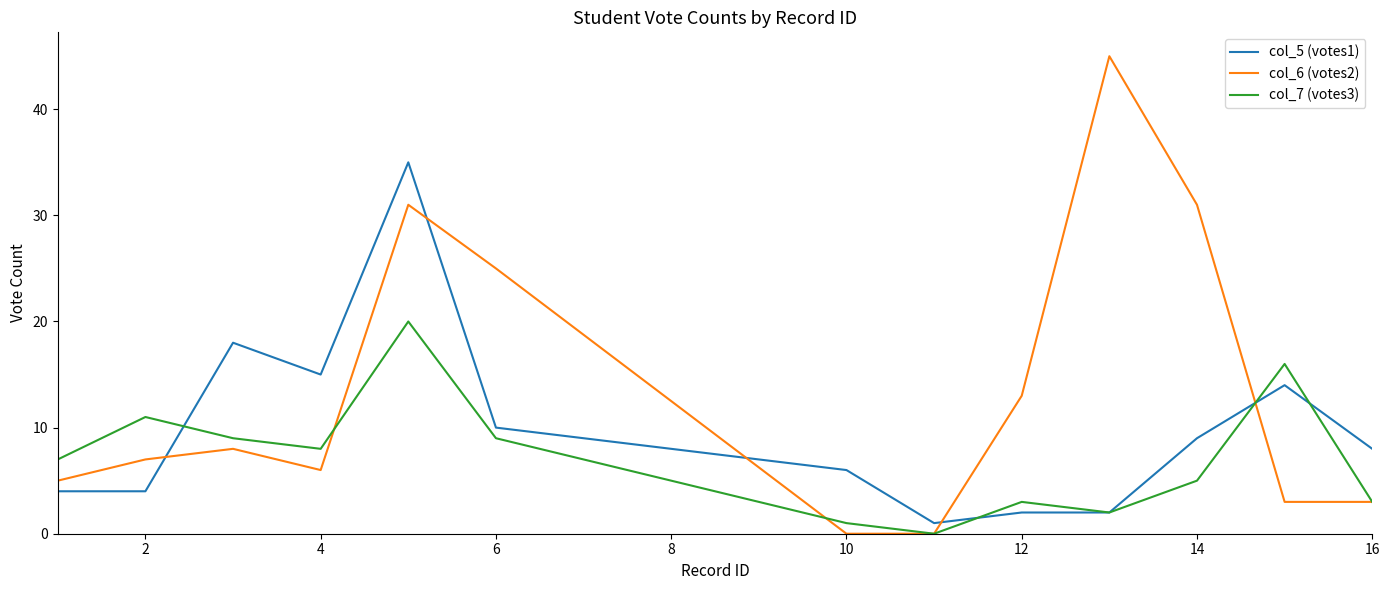

How many distinct data groups are displayed?

3